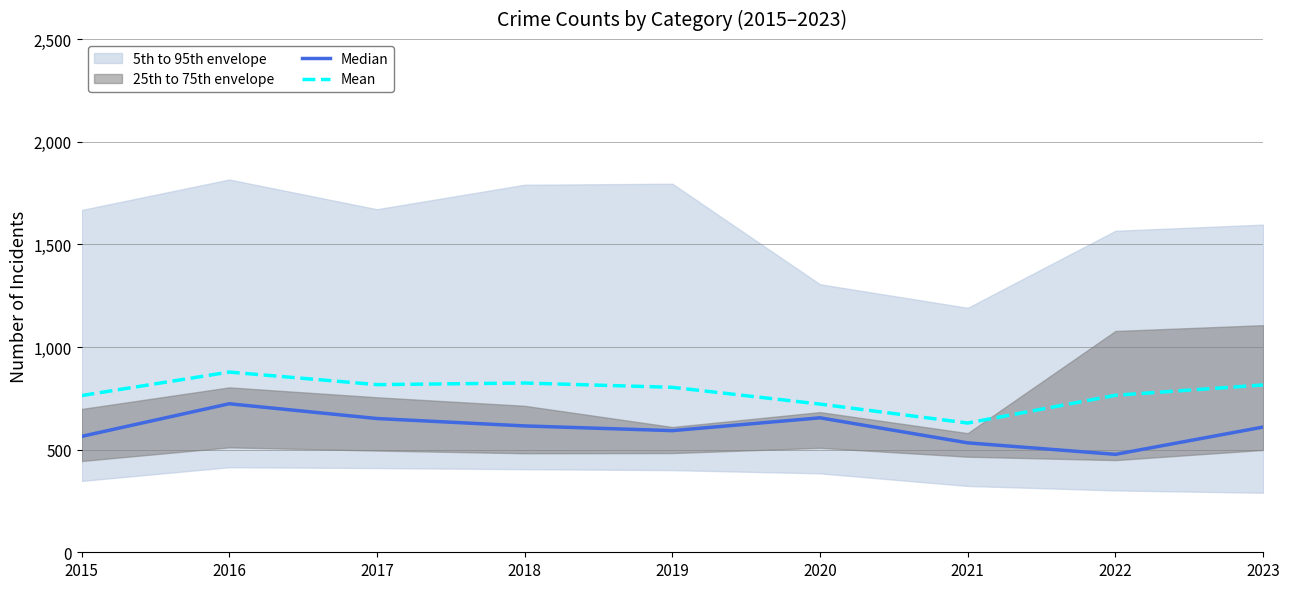

How many lines are shown in the chart?

2